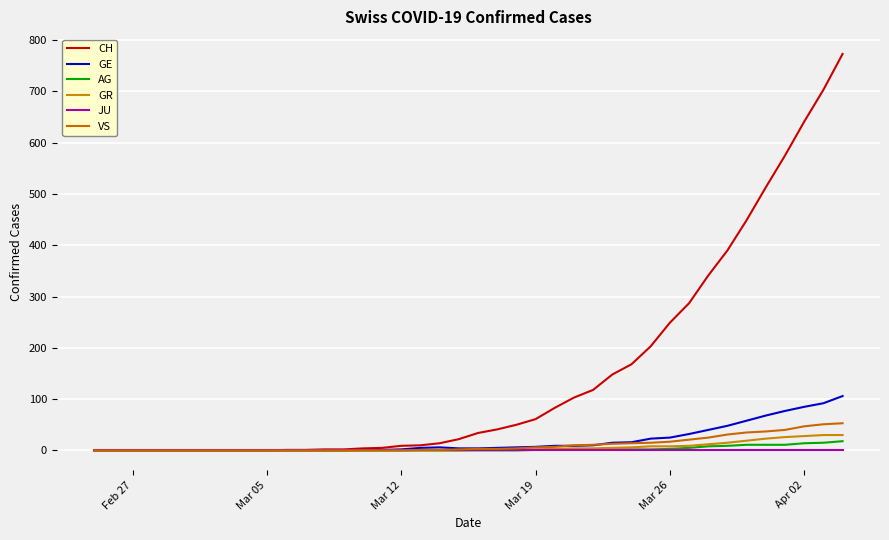

Does the chart display data point markers on the line(s)?

No